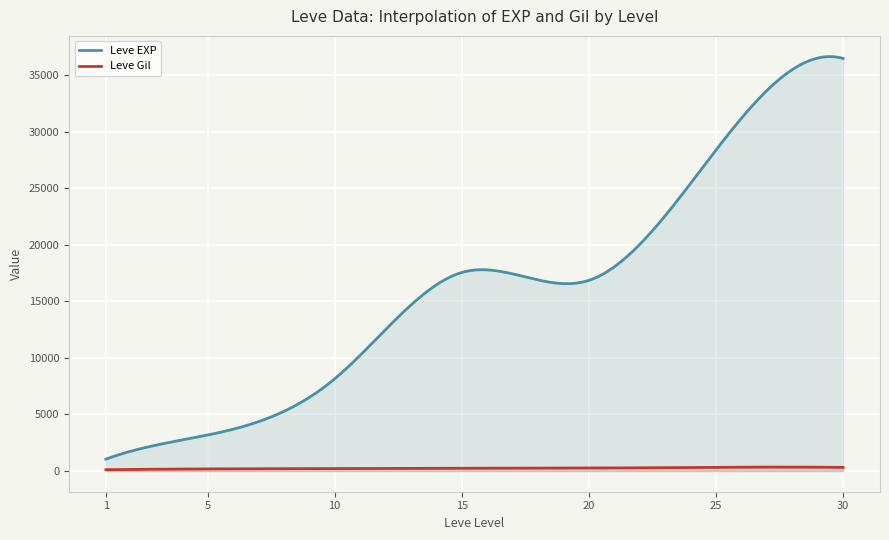

True or false: Leve EXP and Leve Gil intersect in this chart.

False